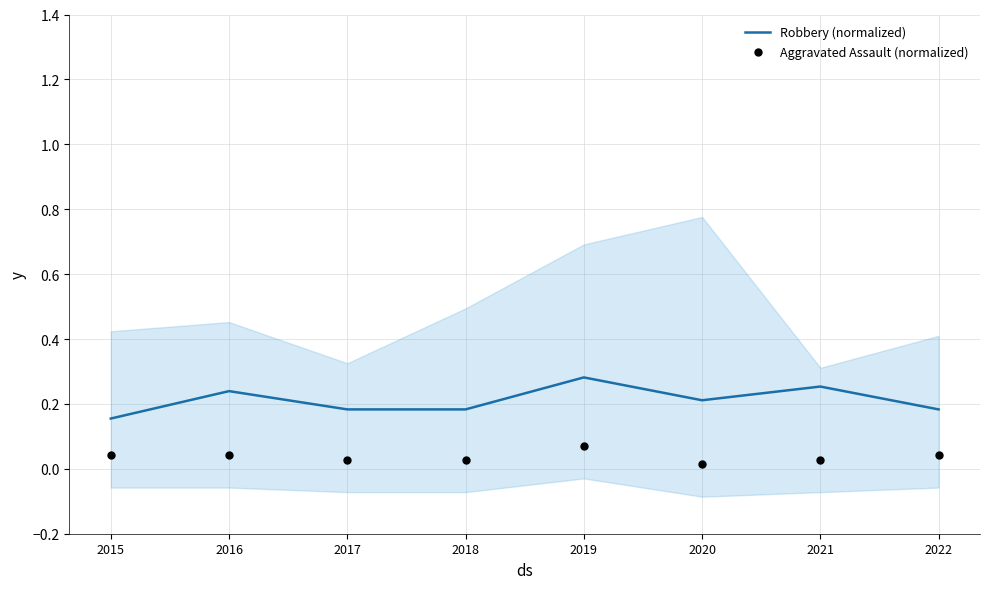

Is the value of Aggravated Assault (normalized) at 2021 greater than the value of Robbery (normalized) at 2016?

No